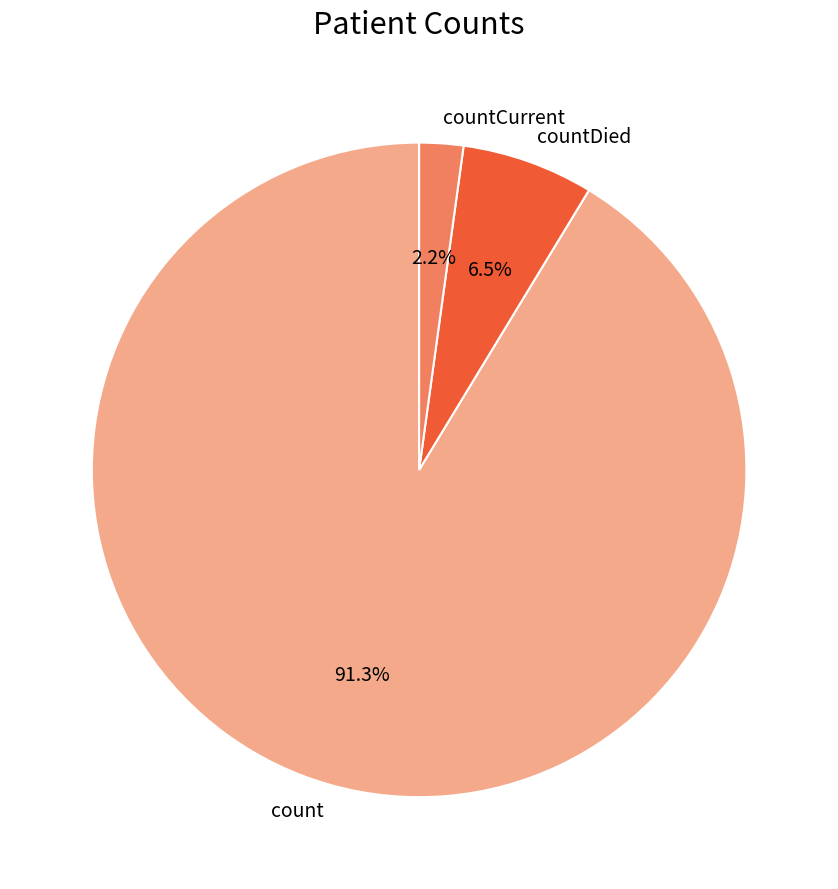

Is the sum of count and countDied greater than half?

Yes